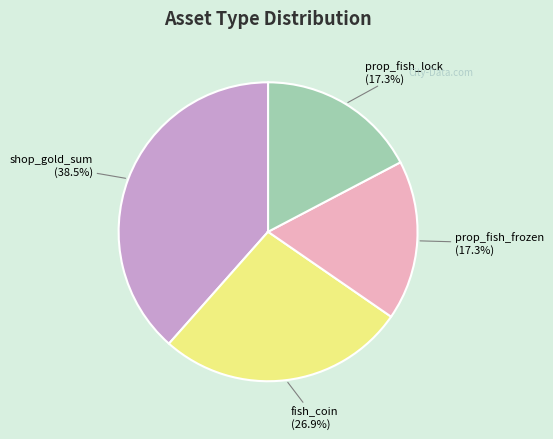

To the nearest percent, what is the combined percentage of shop_gold_sum and fish_coin?

65%